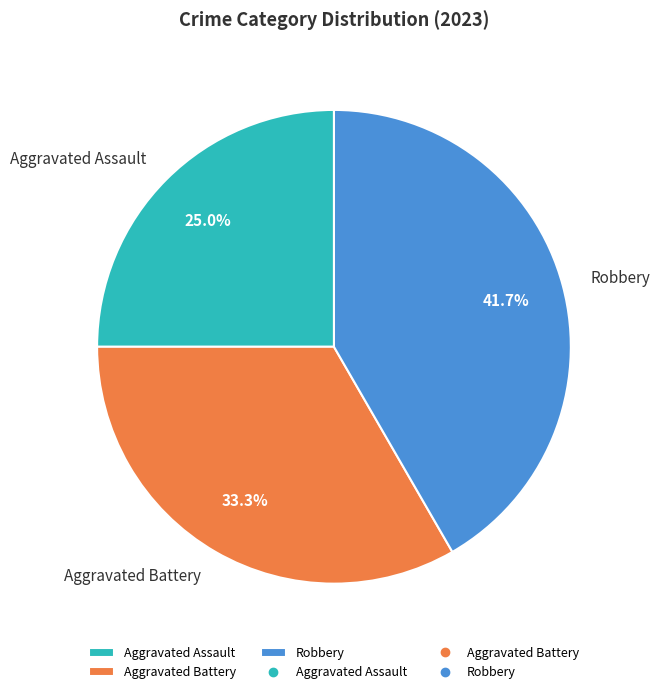

What percentage is NOT represented by Robbery?

58.3%